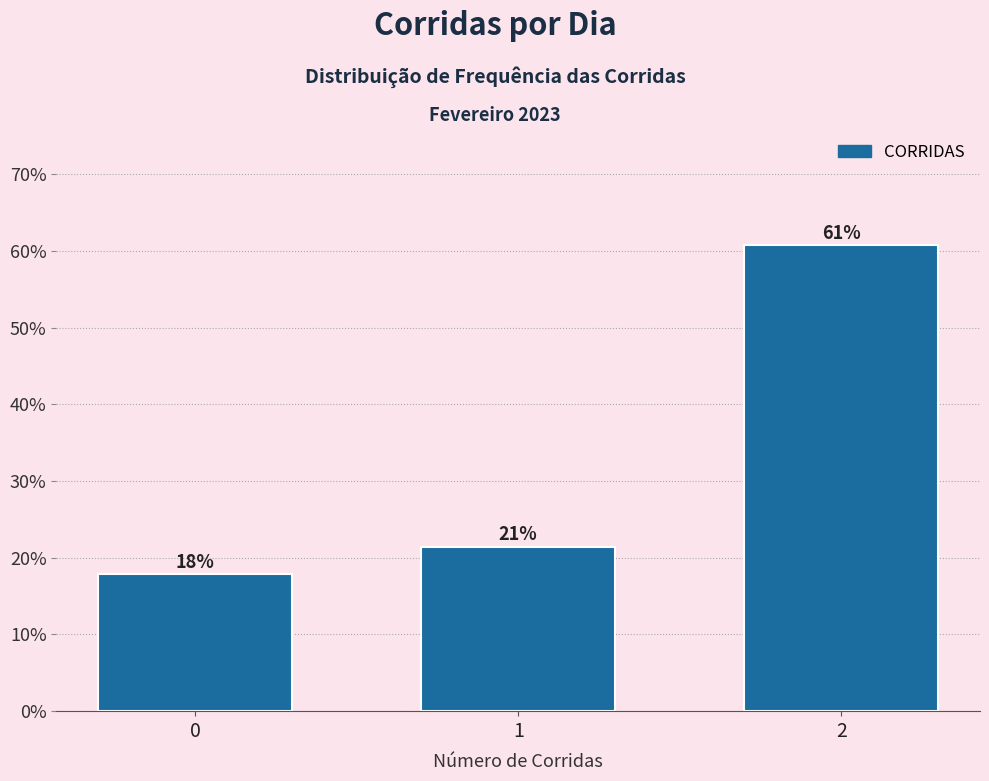

How many bars are there in total?

3